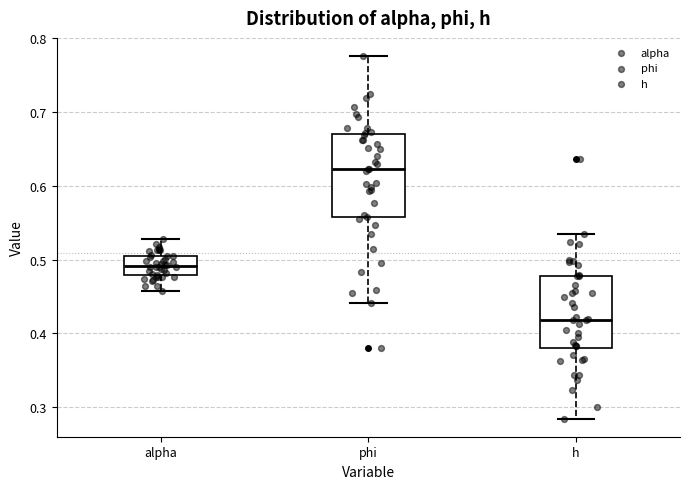

Reading left to right, transcribe this box plot: for each box, give where its median line is, the range the box spans, and where its two whiskers end, as read against the y-axis. The values are not printed on the chart, so give them approximately, as read against the axis.

alpha: median 0.49, box 0.48 to 0.50, whiskers 0.46 to 0.53
phi: median 0.62, box 0.56 to 0.67, whiskers 0.44 to 0.78
h: median 0.42, box 0.38 to 0.48, whiskers 0.28 to 0.53